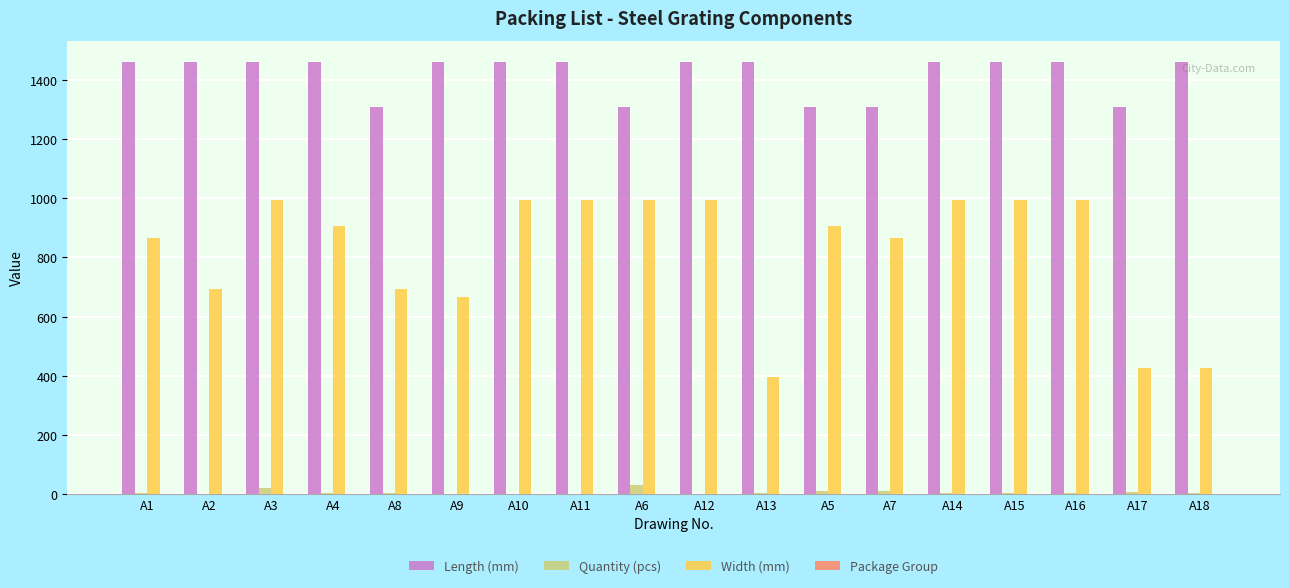

Read the Quantity (pcs) value at A15.

2